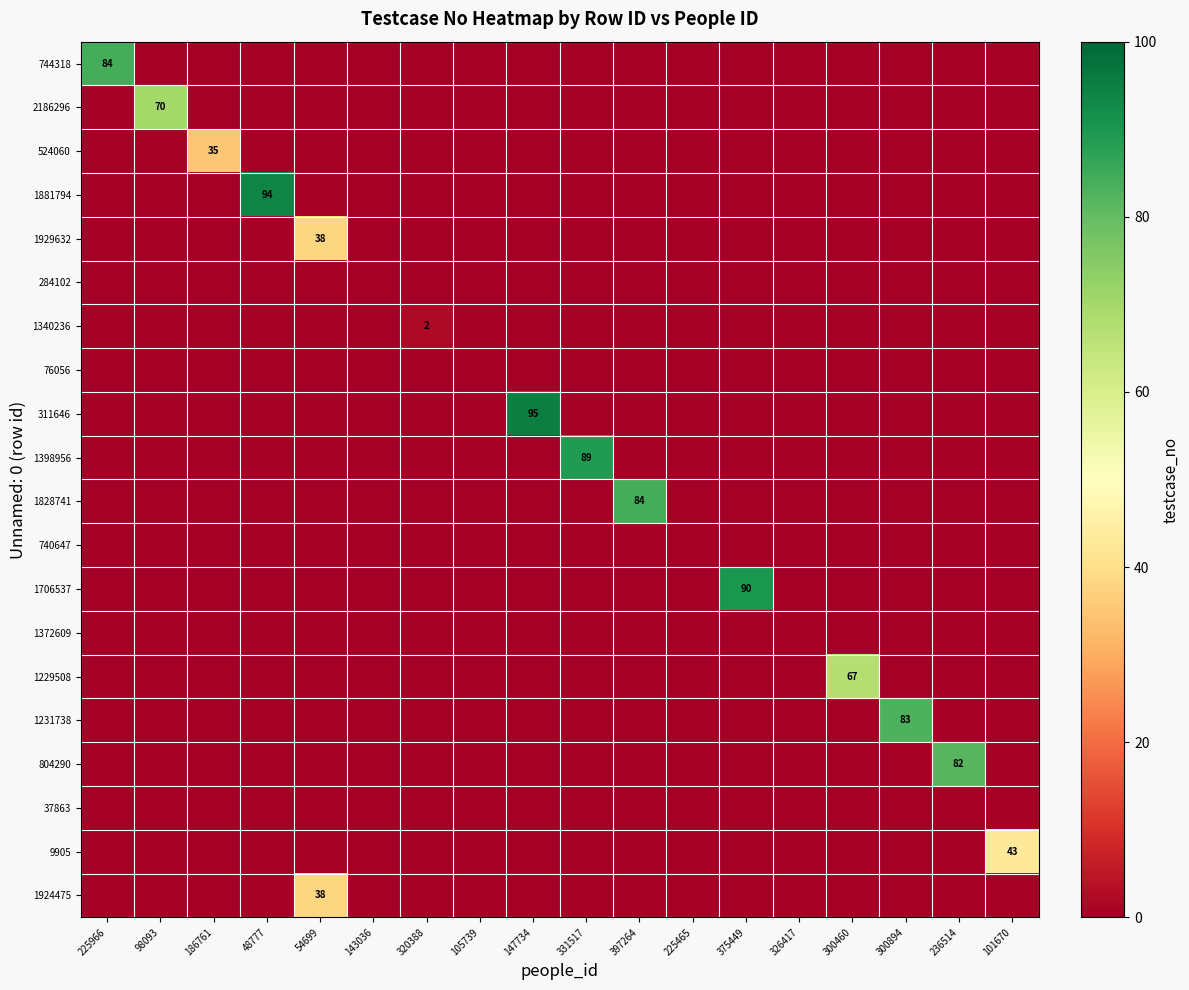

The 804290 series shows 139 at 236514. True or false?

False